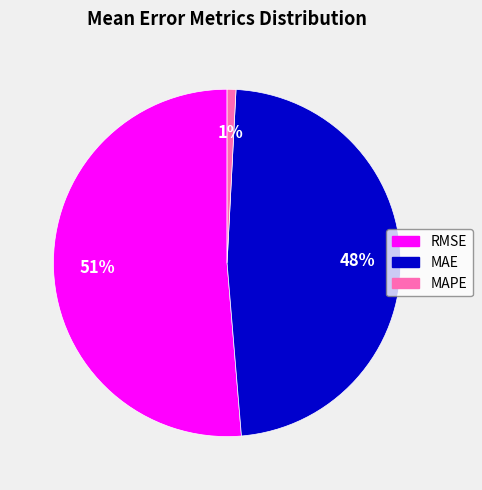

Is the sum of MAE and RMSE greater than half?

Yes